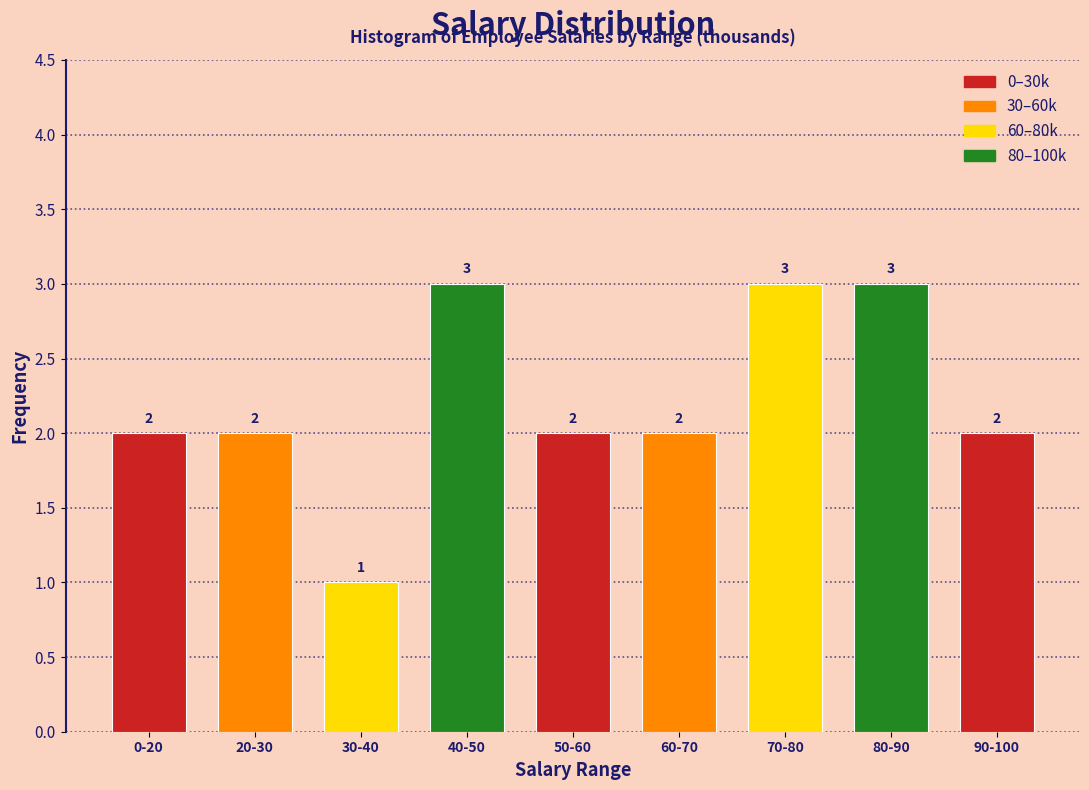

Reading left to right, transcribe all the data shown in this chart.

2	2	1	3	2	2	3	3	2